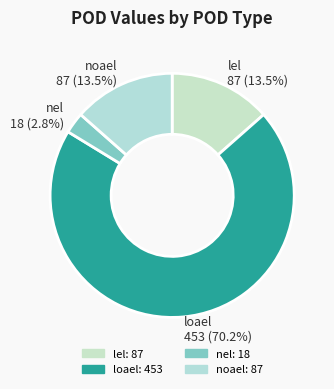

The loael slice represents 78% of the pie. True or false?

False